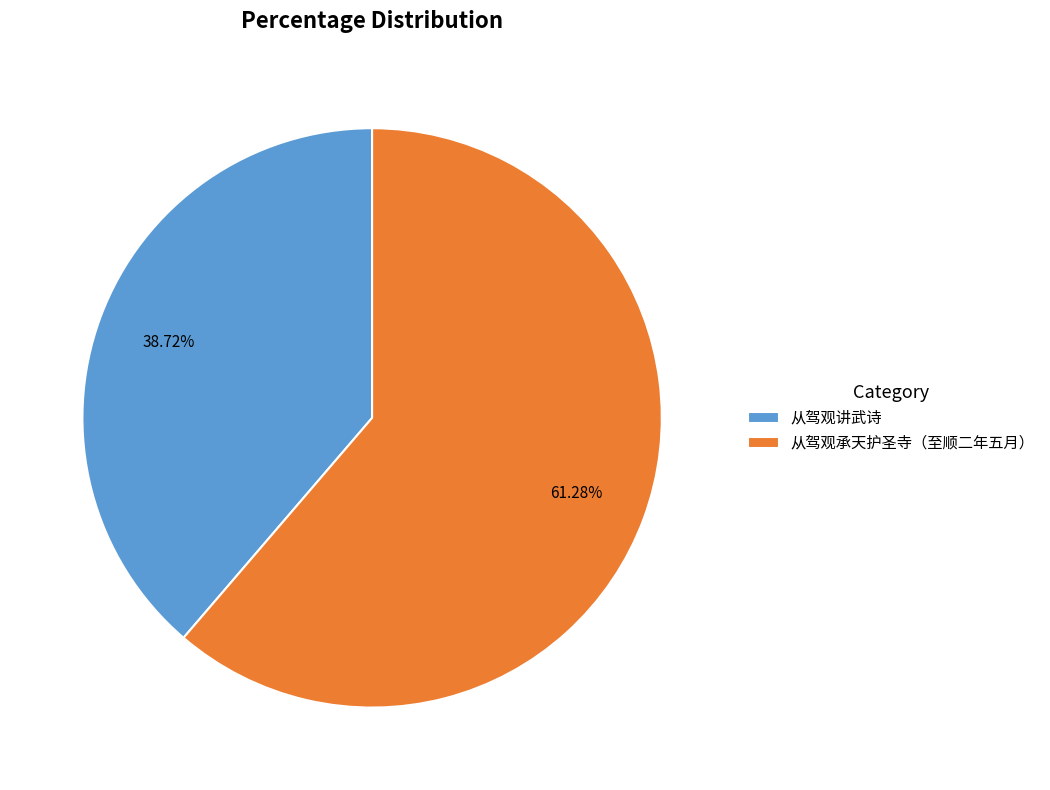

Which has a higher value, 从驾观承天护圣寺（至顺二年五月） or 从驾观讲武诗?

从驾观承天护圣寺（至顺二年五月）